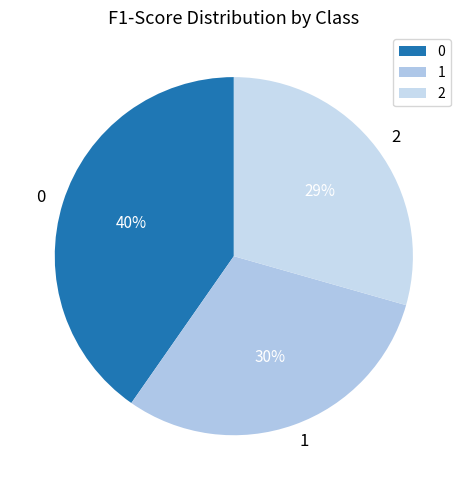

Do 2 and 0 together represent more than half of the pie?

Yes